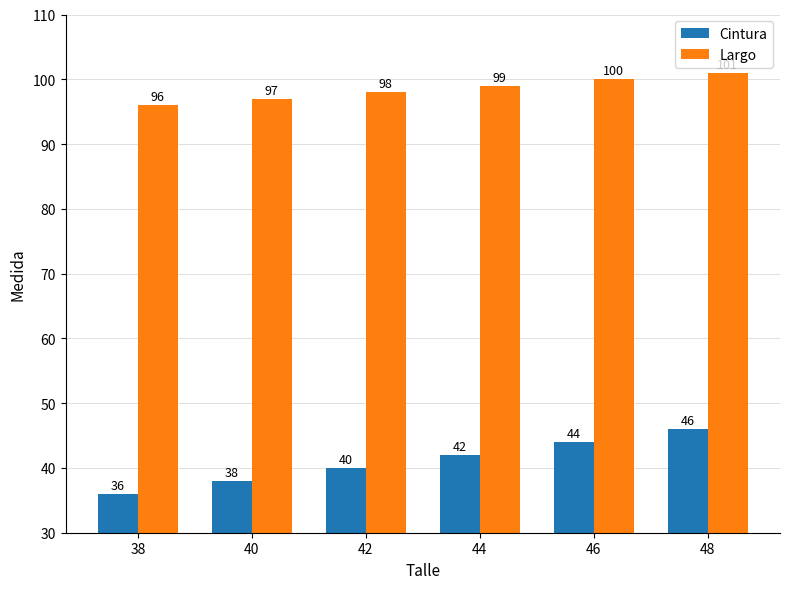

Which category has the lowest value in the Largo series?

38